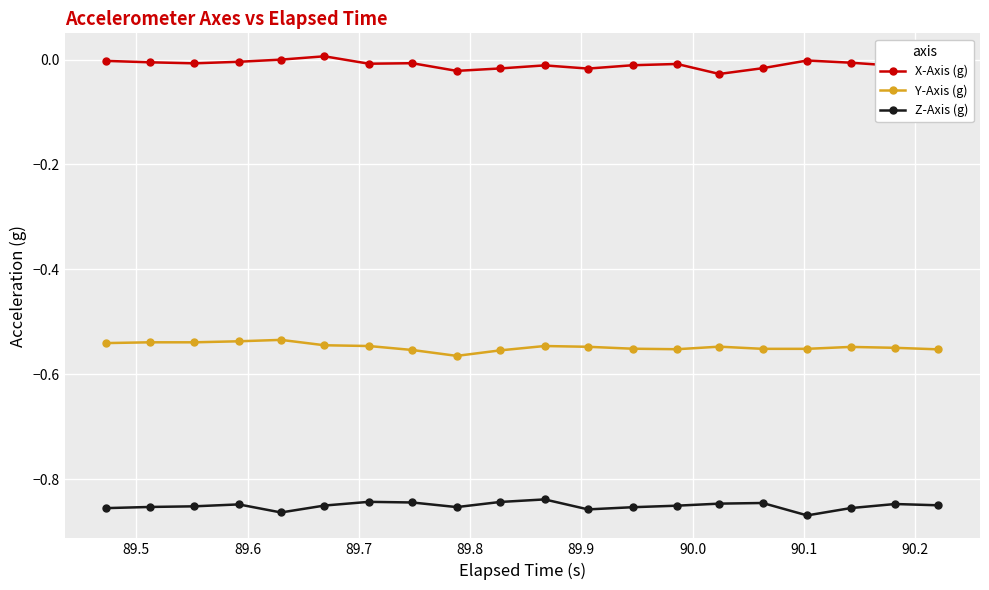

True or false: Y-Axis (g) and X-Axis (g) intersect in this chart.

False